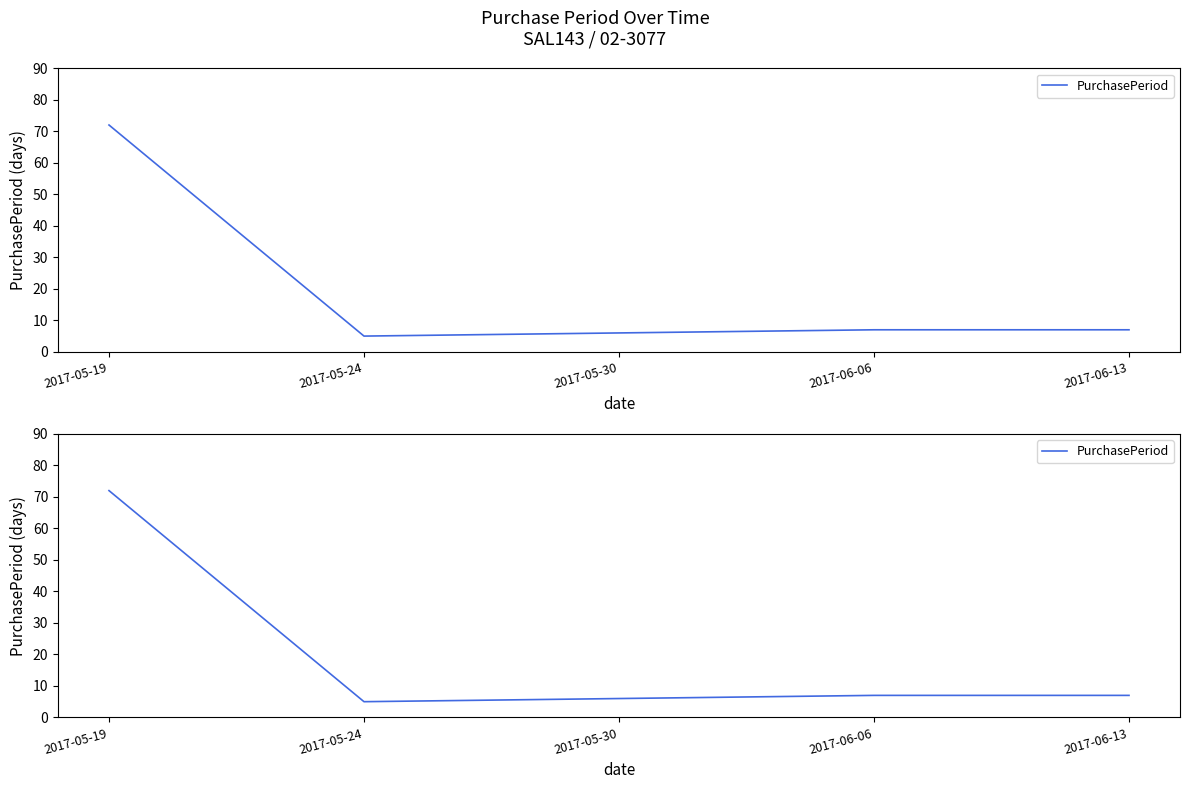

Where does the data first go above 7?

2017-05-19